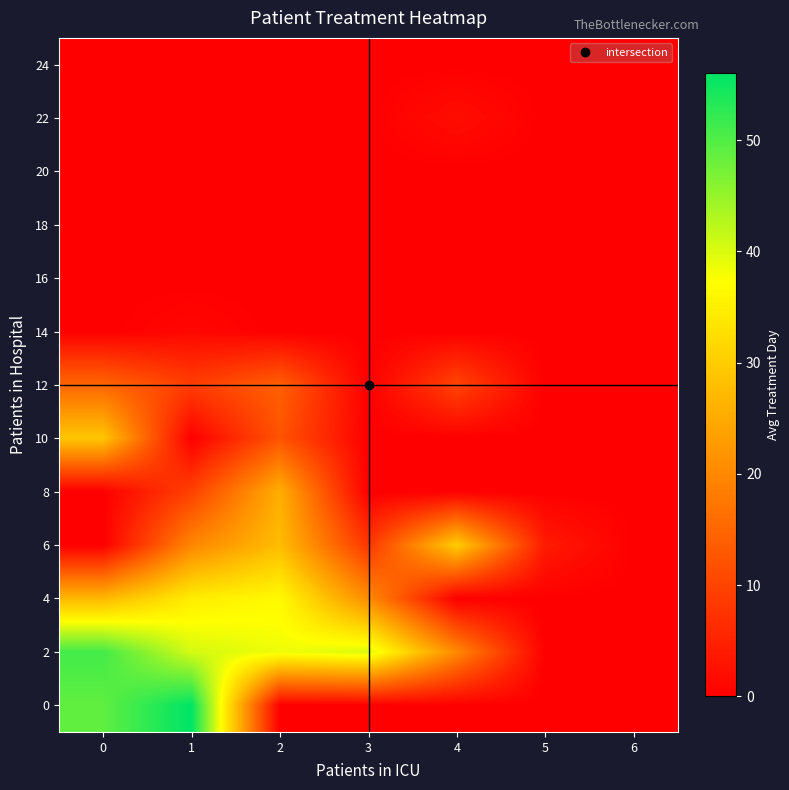

Reading left to right, what are all the values shown in this chart?

0: 0=48.9	1=56.0	2=0.0	3=0.0	4=0.0	5=0.0	6=0.0
2: 0=51.0	1=40.5	2=38.5	3=40.0	4=20.0	5=0.0	6=0.0
4: 0=27.0	1=34.8	2=36.7	3=20.5	4=0.0	5=0.0	6=0.0
6: 0=0.0	1=19.8	2=27.7	3=8.0	4=30.0	5=4.0	6=0.0
8: 0=0.0	1=9.5	2=25.5	3=0.0	4=0.0	5=0.0	6=0.0
10: 0=29.0	1=0.0	2=12.2	3=0.0	4=0.0	5=0.0	6=0.0
12: 0=15.0	1=9.0	2=14.0	3=0.0	4=10.0	5=0.0	6=0.0
14: 0=0.0	1=1.0	2=0.0	3=0.0	4=0.0	5=0.0	6=0.0
16: 0=0.0	1=0.0	2=0.0	3=0.0	4=0.0	5=0.0	6=0.0
18: 0=0.0	1=0.0	2=0.0	3=0.0	4=0.0	5=0.0	6=0.0
20: 0=0.0	1=0.0	2=0.0	3=0.0	4=0.0	5=0.0	6=0.0
22: 0=0.0	1=0.0	2=0.0	3=0.0	4=2.0	5=0.0	6=0.0
24: 0=0.0	1=0.0	2=0.0	3=0.0	4=0.0	5=0.0	6=0.0